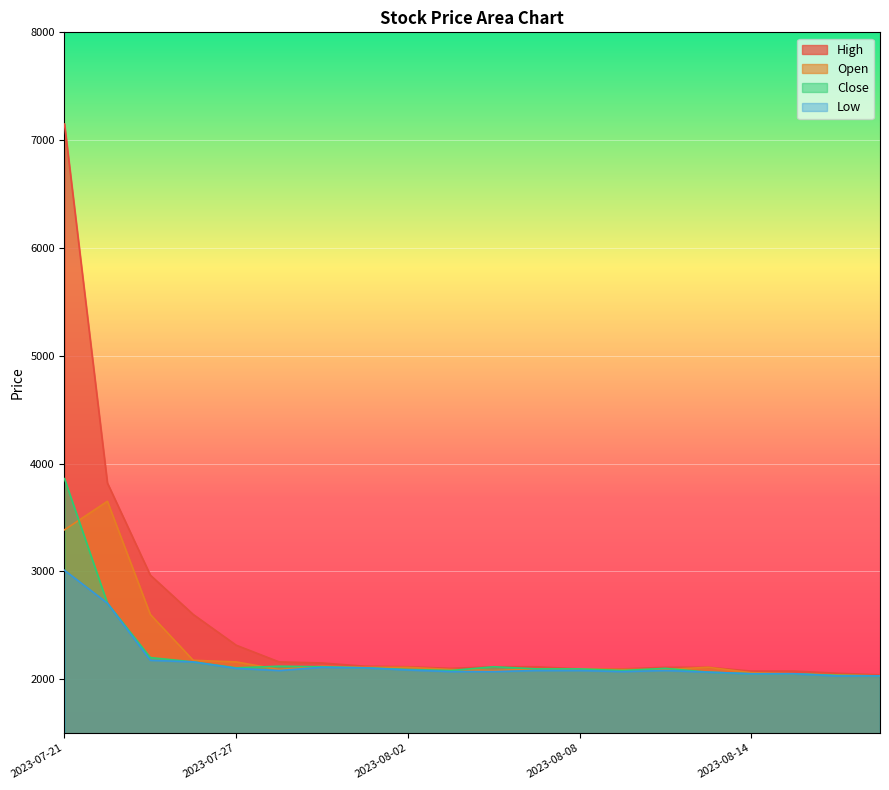

How many series are shown in this chart?

4